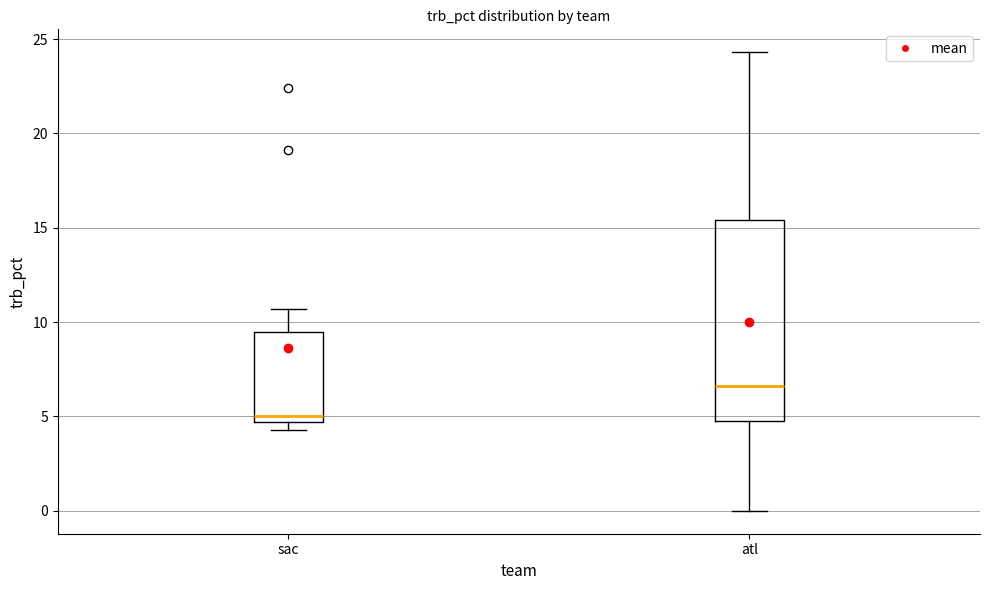

Where is the lower edge of the box for sac on the y-axis? The values are not printed on the chart, so give them approximately, as read against the axis.

4.5